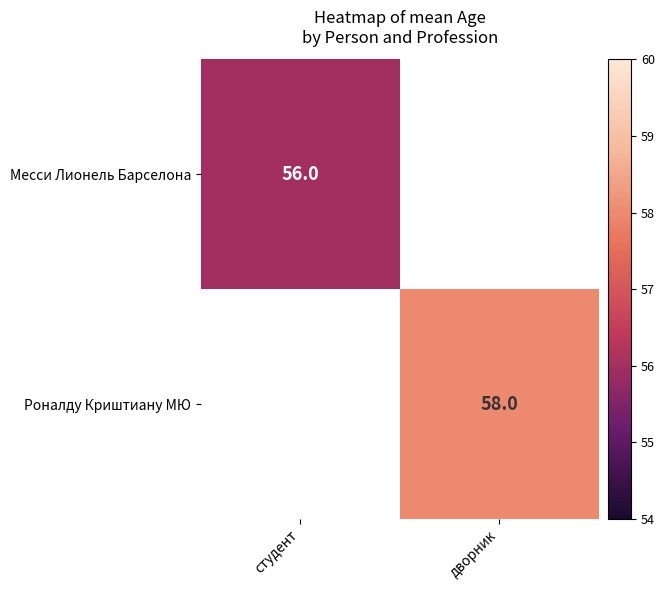

At which category does the chart reach its minimum across all series?

студент